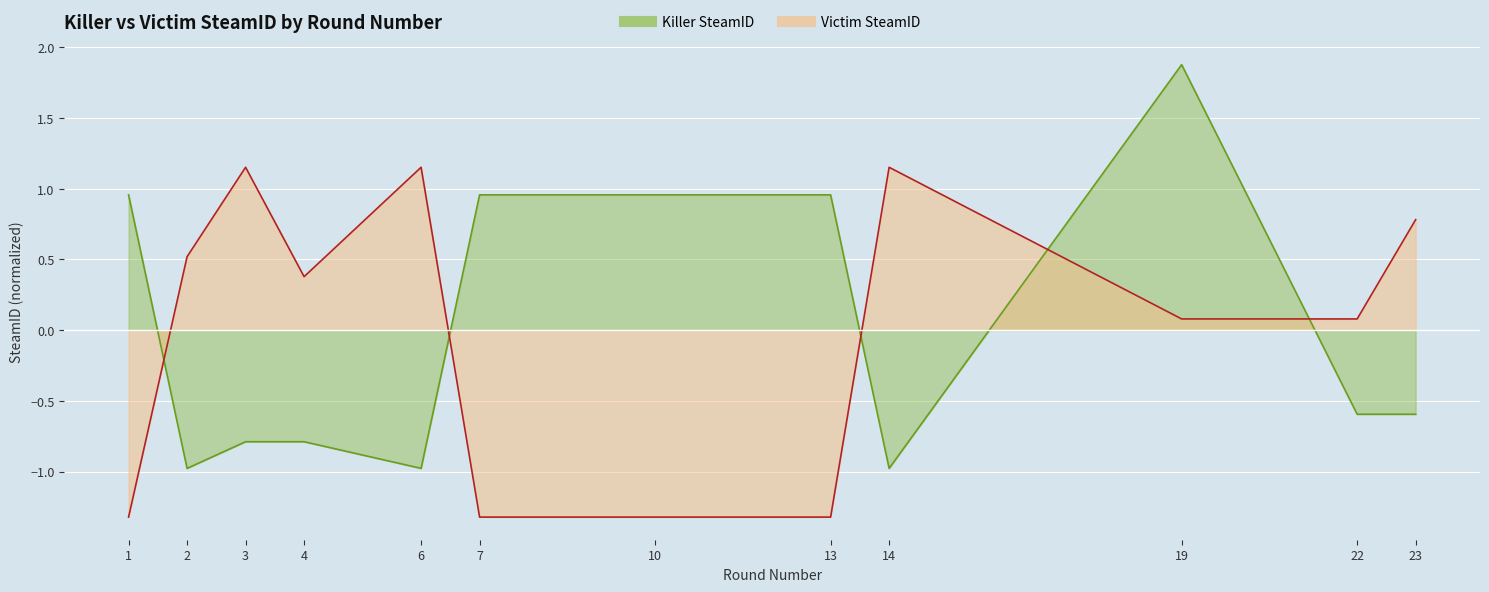

Rank the series by their maximum value, from highest to lowest.

Killer SteamID, Victim SteamID